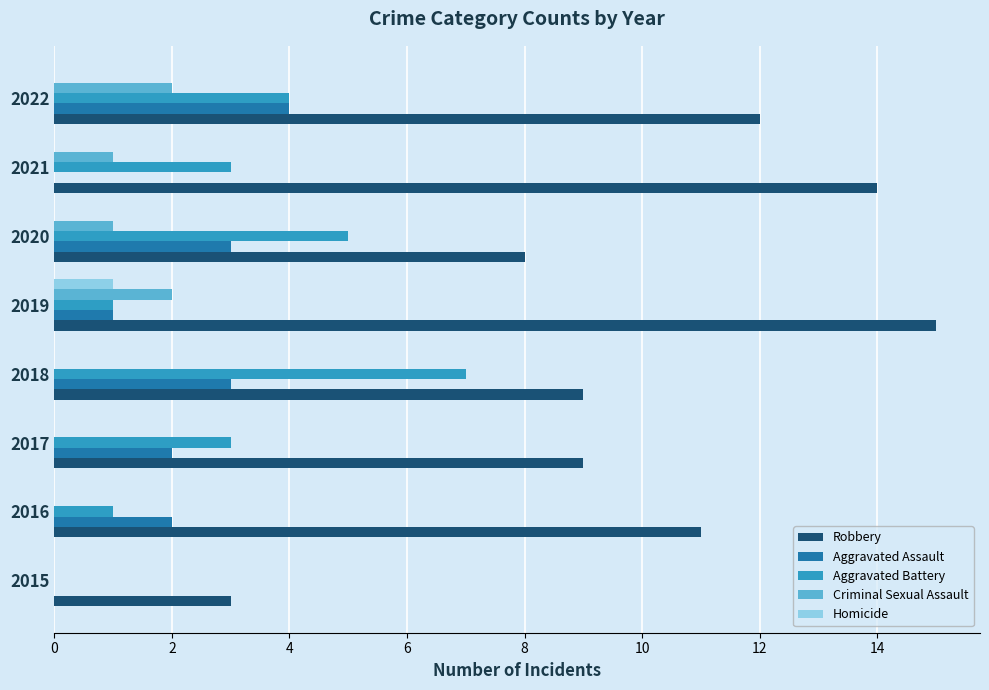

At which category is the sum across all series the highest?

2022